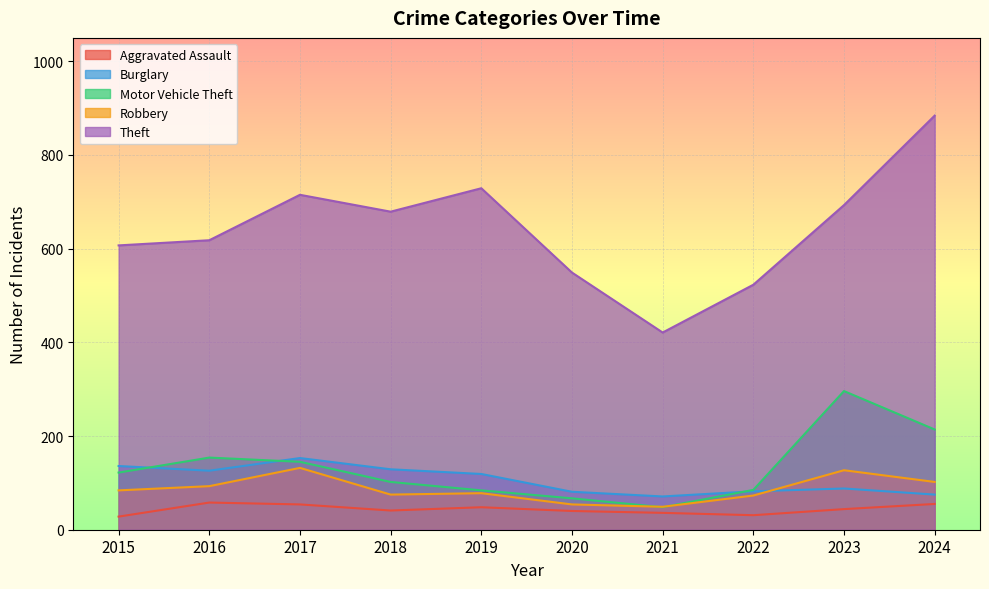

The Motor Vehicle Theft series shows 48 at 2021. True or false?

True